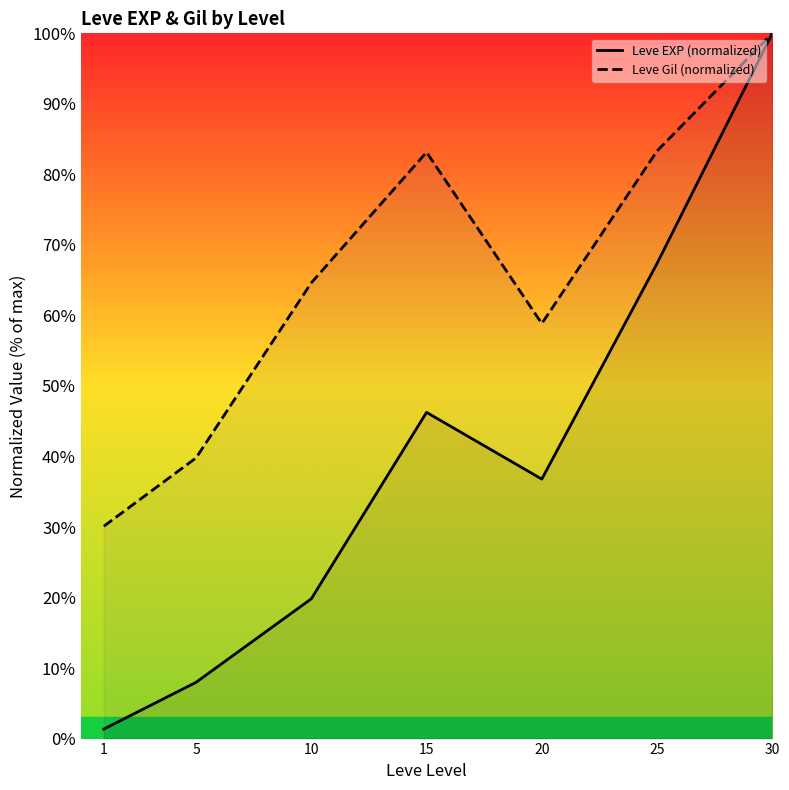

Does the chart have visible grid lines?

No